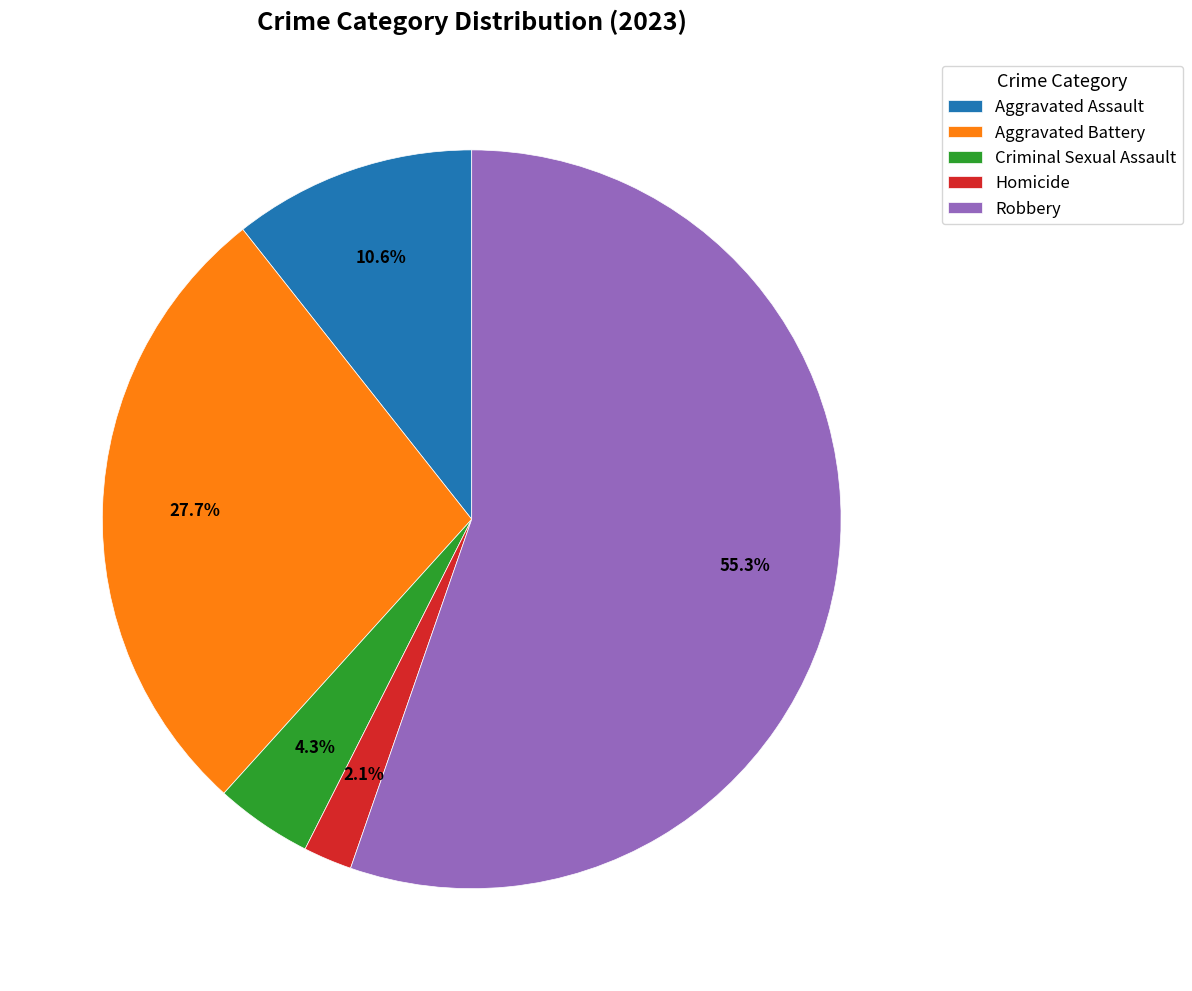

Approximately how many times larger is the value at Robbery compared to Aggravated Assault?

5.2